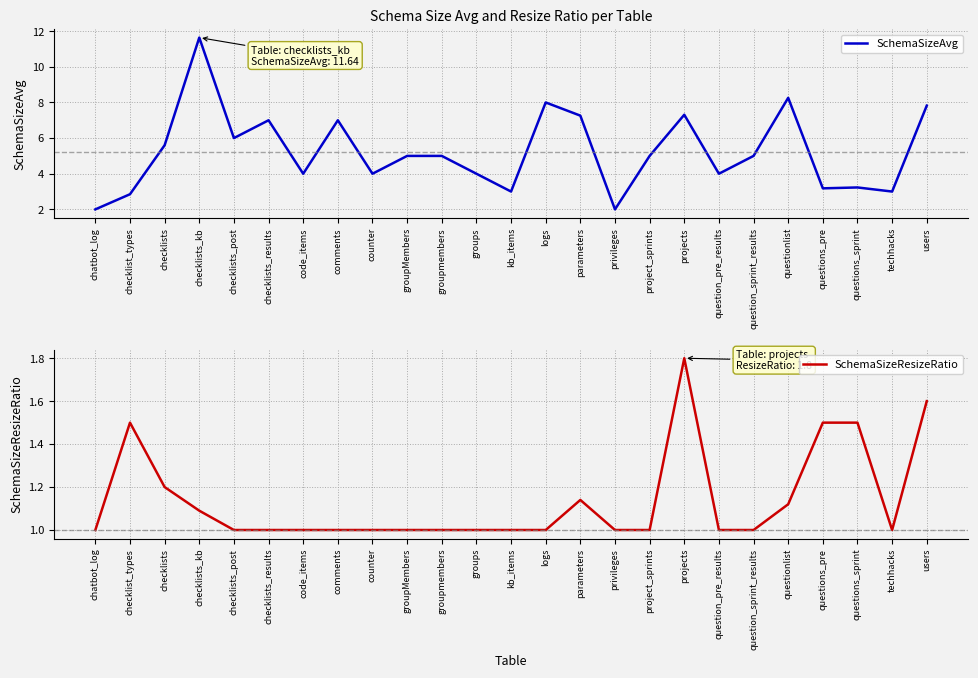

What is the value of the SchemaSizeResizeRatio point at the 12th from the left?

1.0